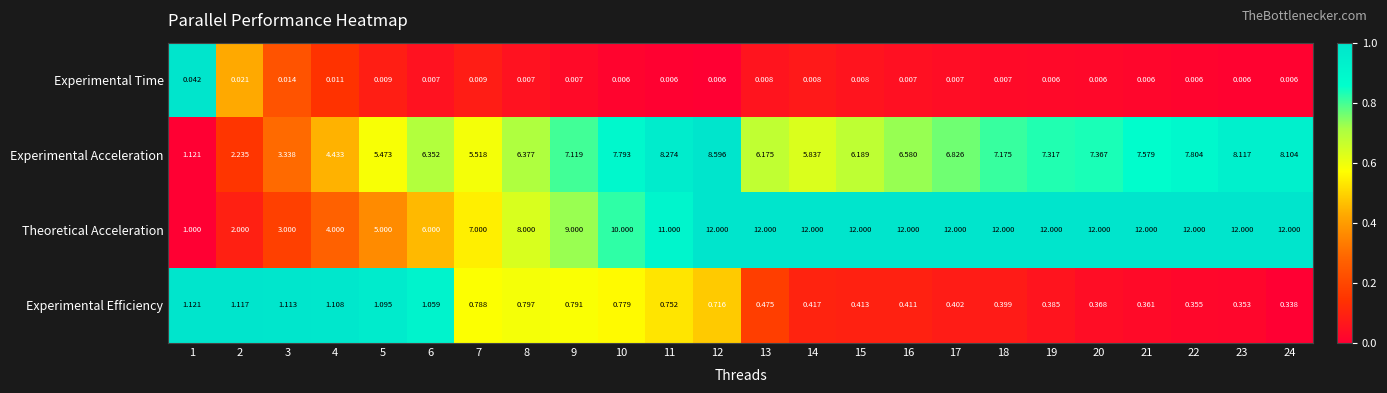

Which series changed the most between 1 and 5?

Experimental Acceleration